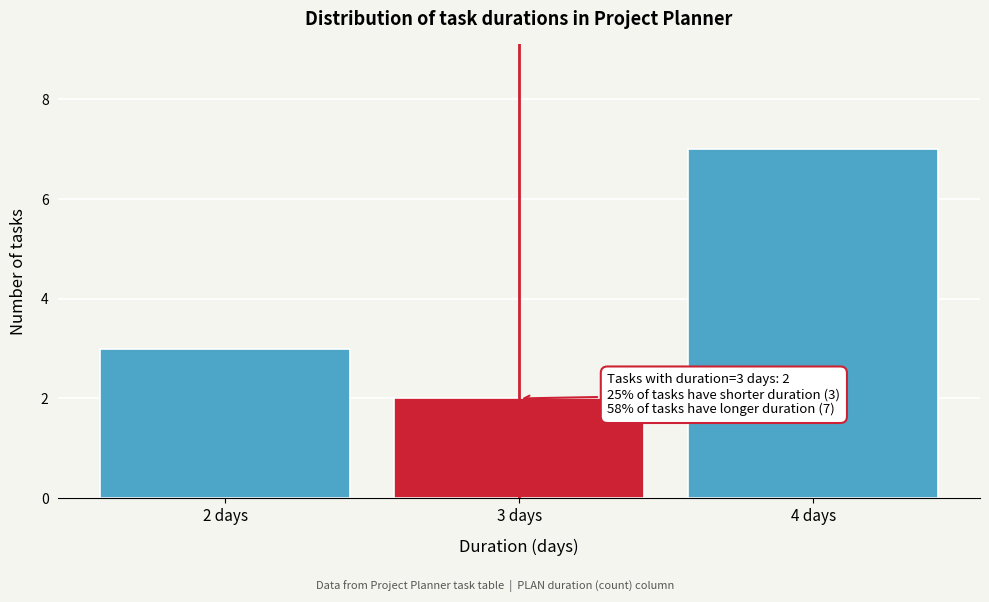

Reading left to right, what are all the values shown in this chart?

3	2	7